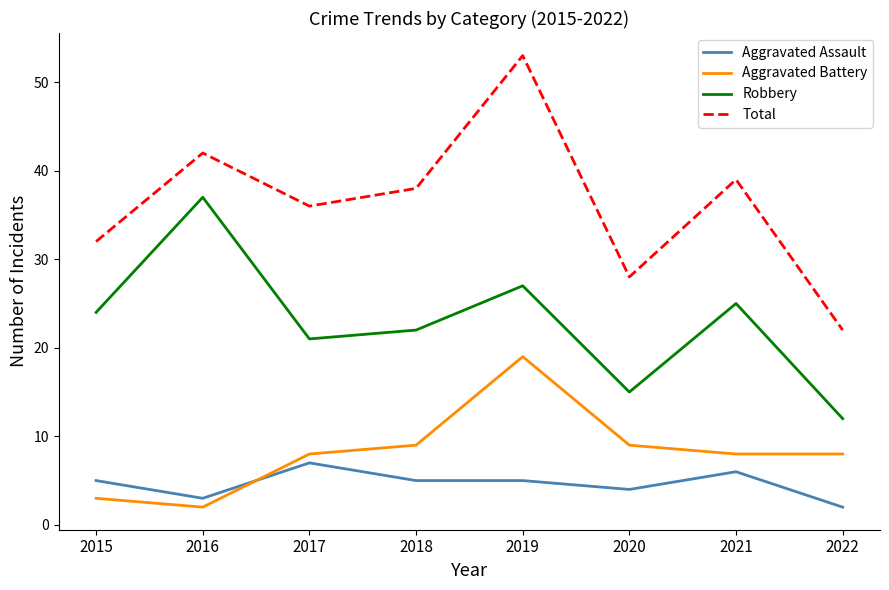

The value of Total at 2019 is 53. True or false?

True